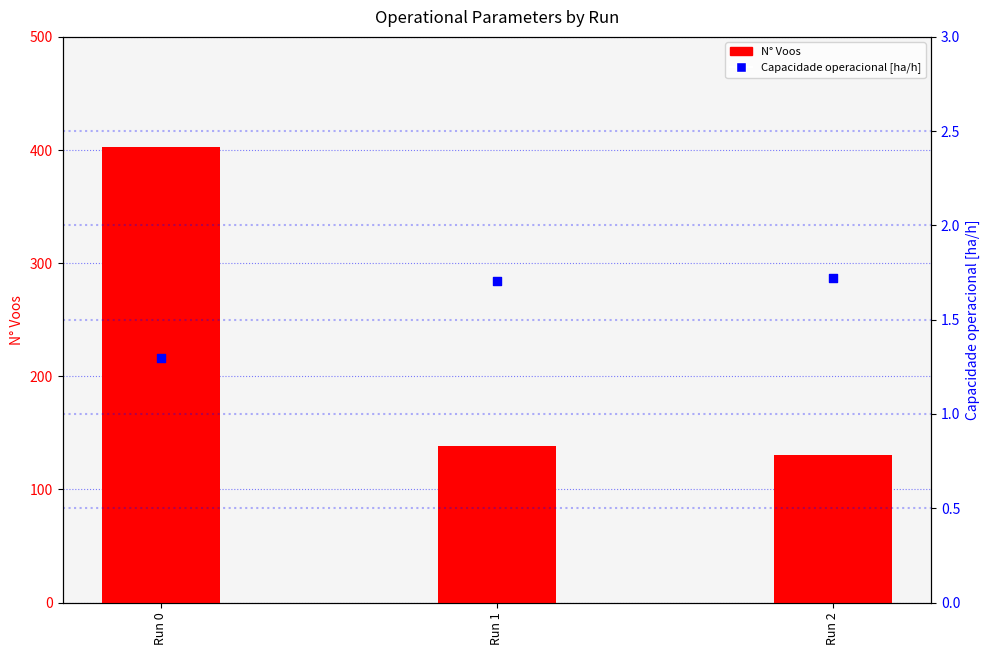

Which series has the widest spread of Y values?

N° Voos